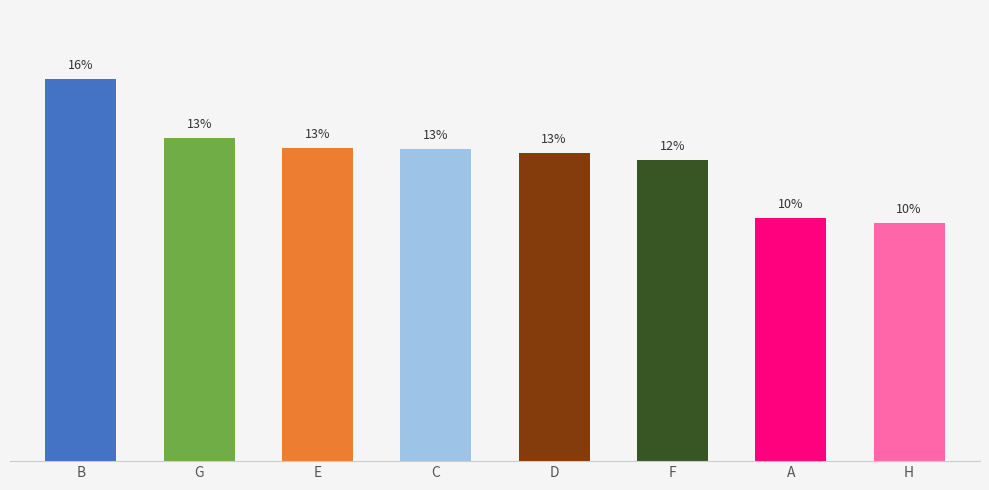

What is the label of the 7th bar from the left?

A